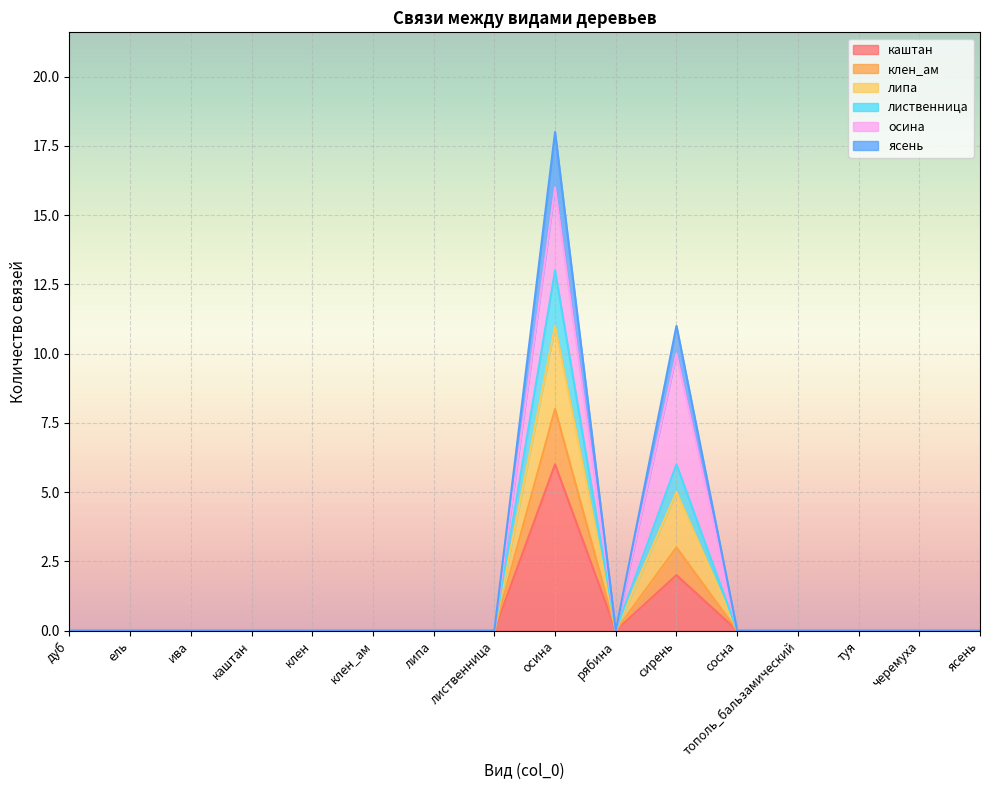

How many lines are shown in the chart?

6